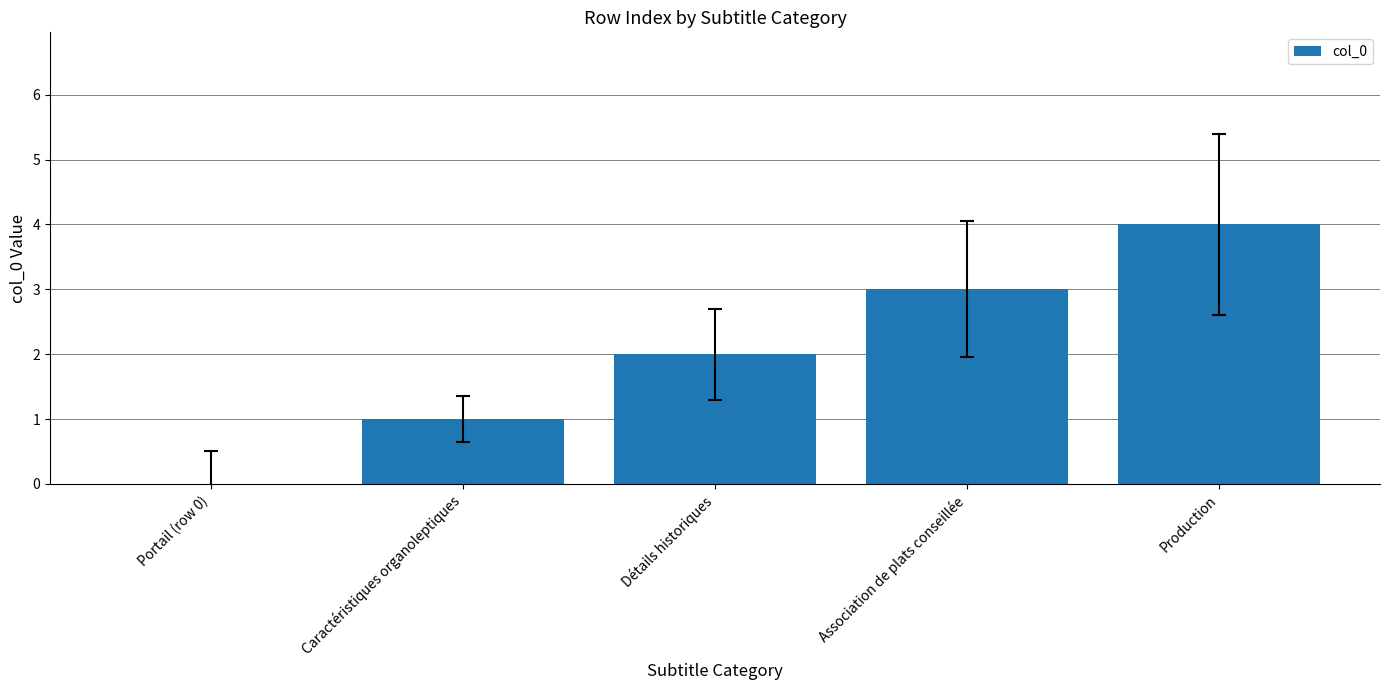

Which has a higher value, Détails historiques or Portail (row 0)?

Détails historiques